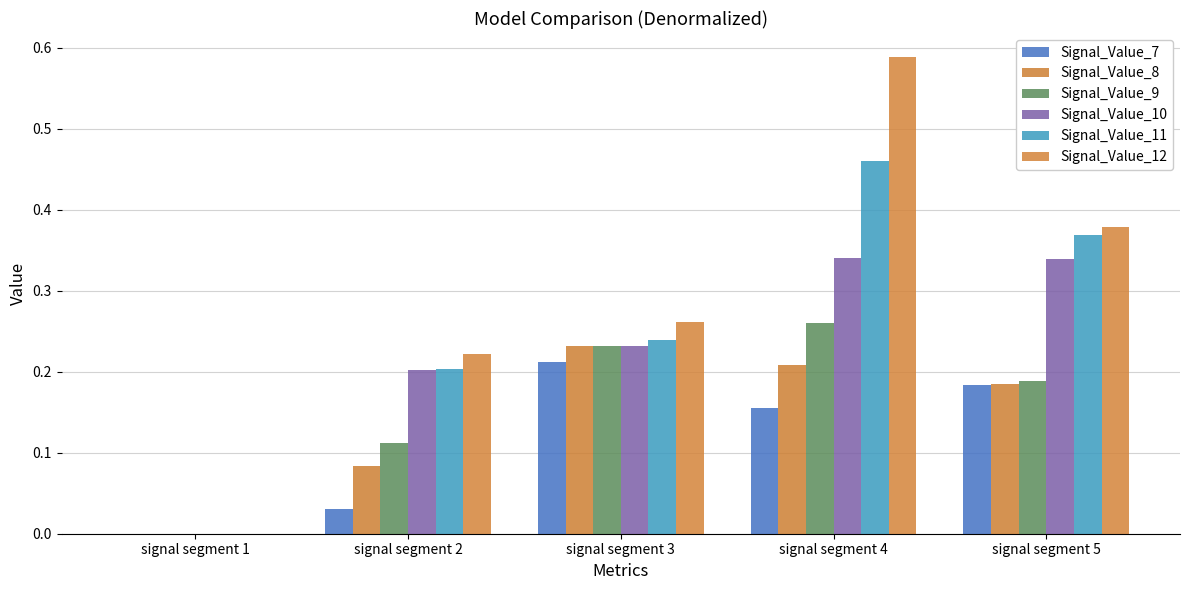

Which category has the highest value in the Signal_Value_7 series?

signal segment 3